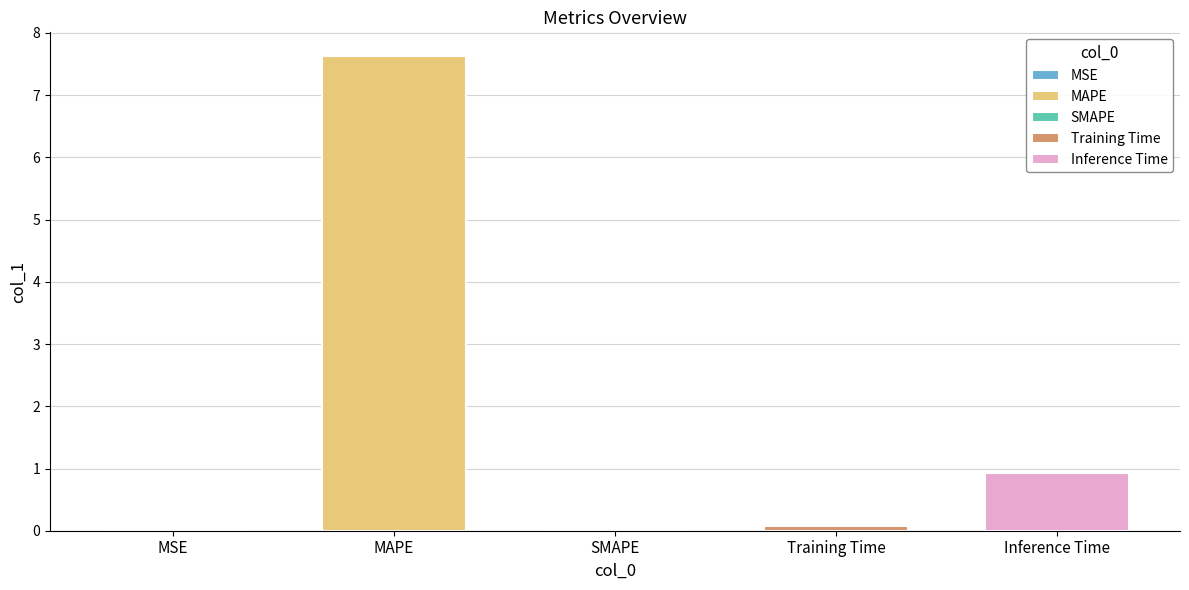

What value does the data have at Inference Time?

0.9